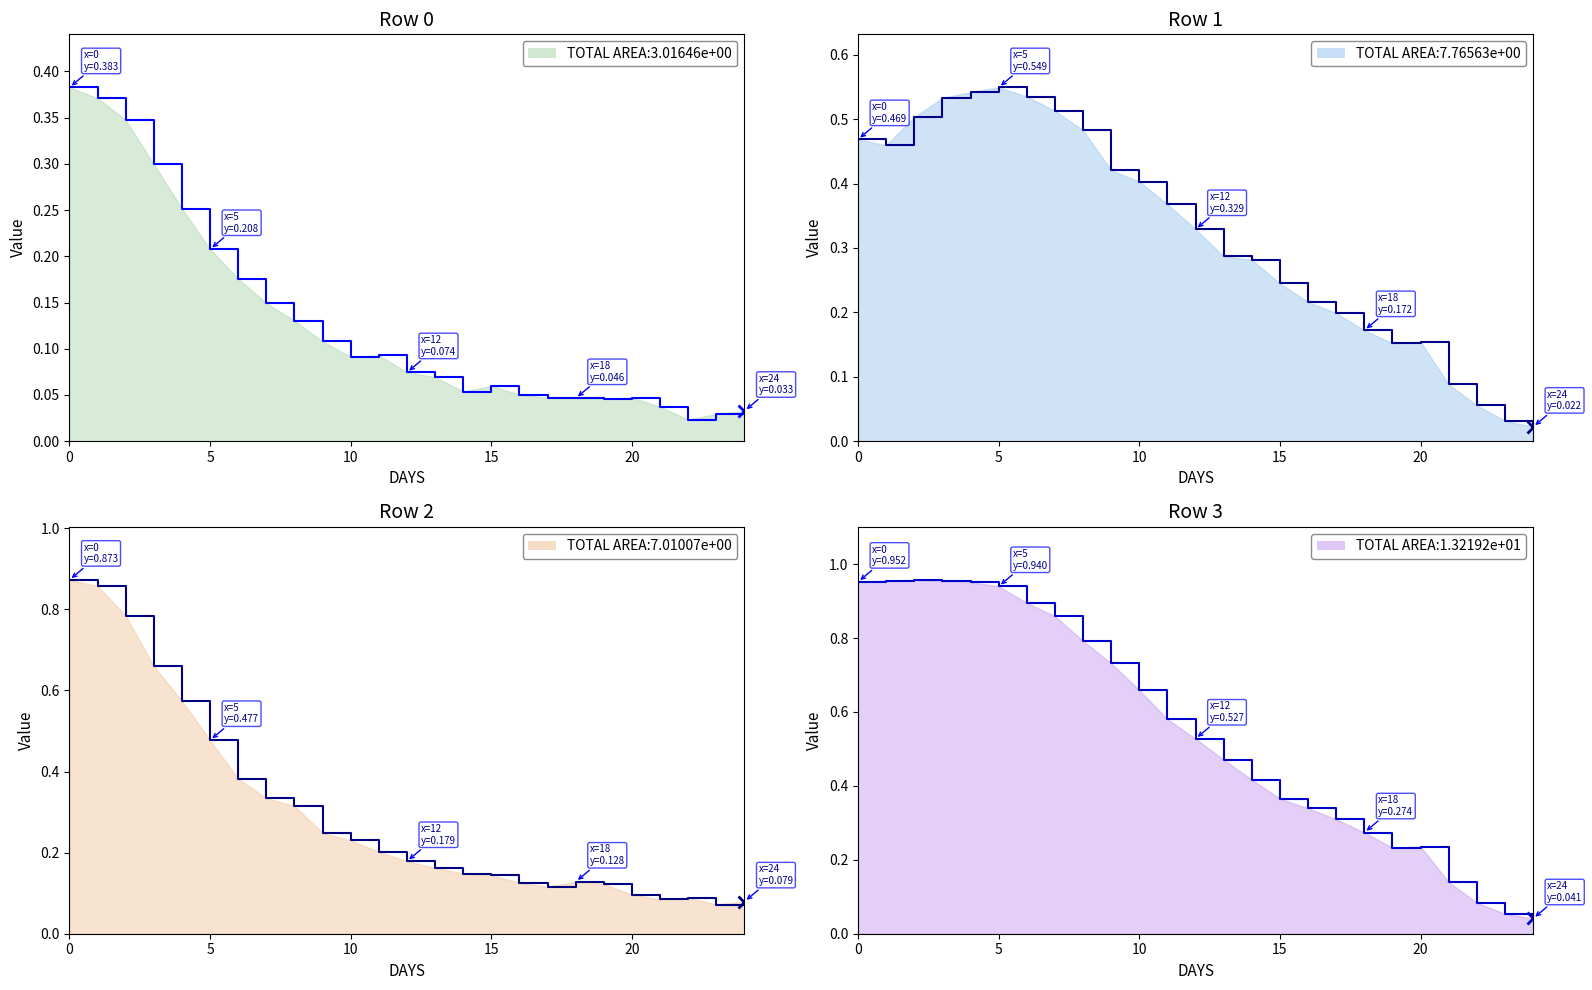

Does the chart display data point markers on the line(s)?

No